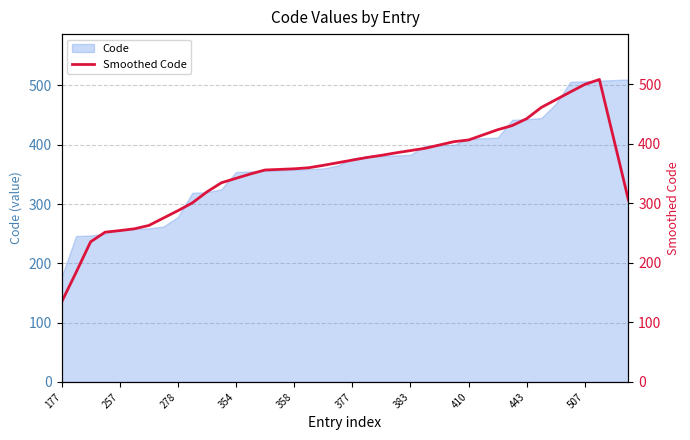

The chart shows a value of 406.8 at 38. True or false?

True